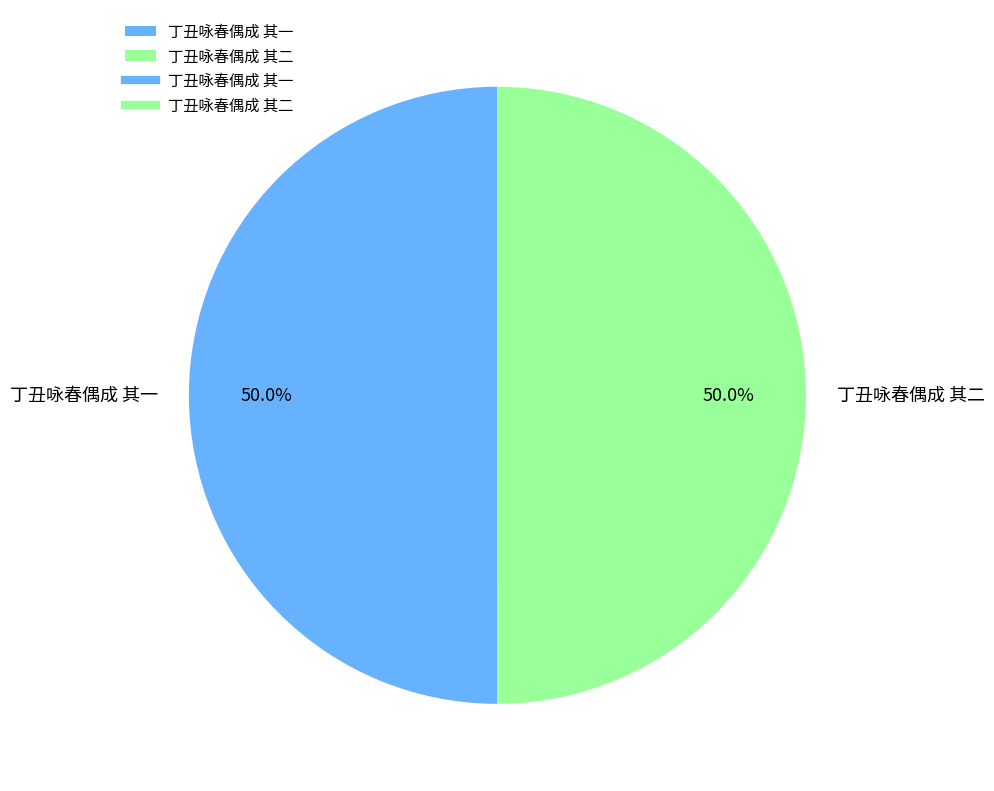

What is the ratio of the value at 丁丑咏春偶成 其二 to the value at 丁丑咏春偶成 其一?

1.0